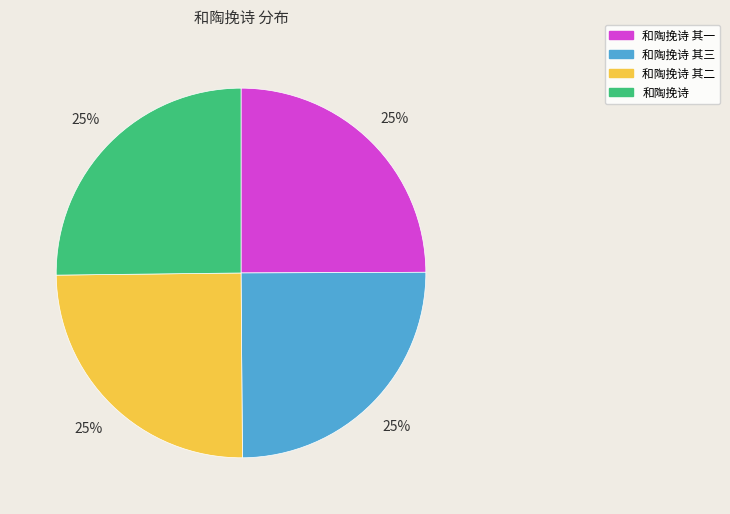

Is it true that 和陶挽诗 其三 is 20% of the pie?

False